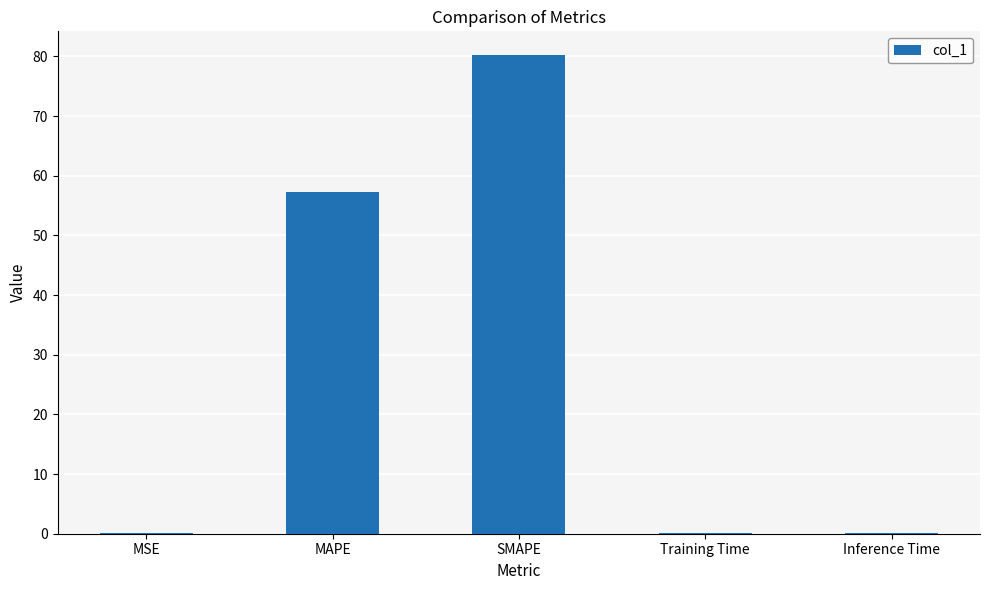

What is the change in value from MSE to Inference Time?

-0.1